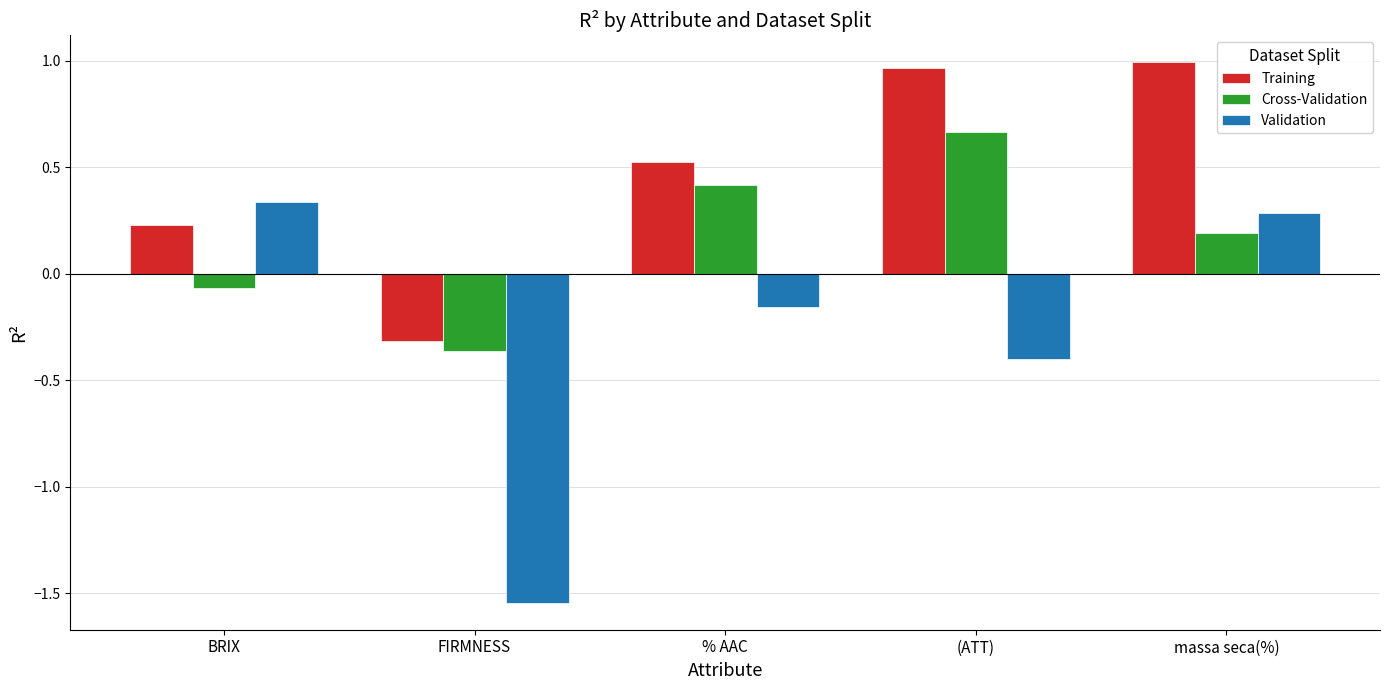

How many values in the Cross-Validation series are below 0?

2